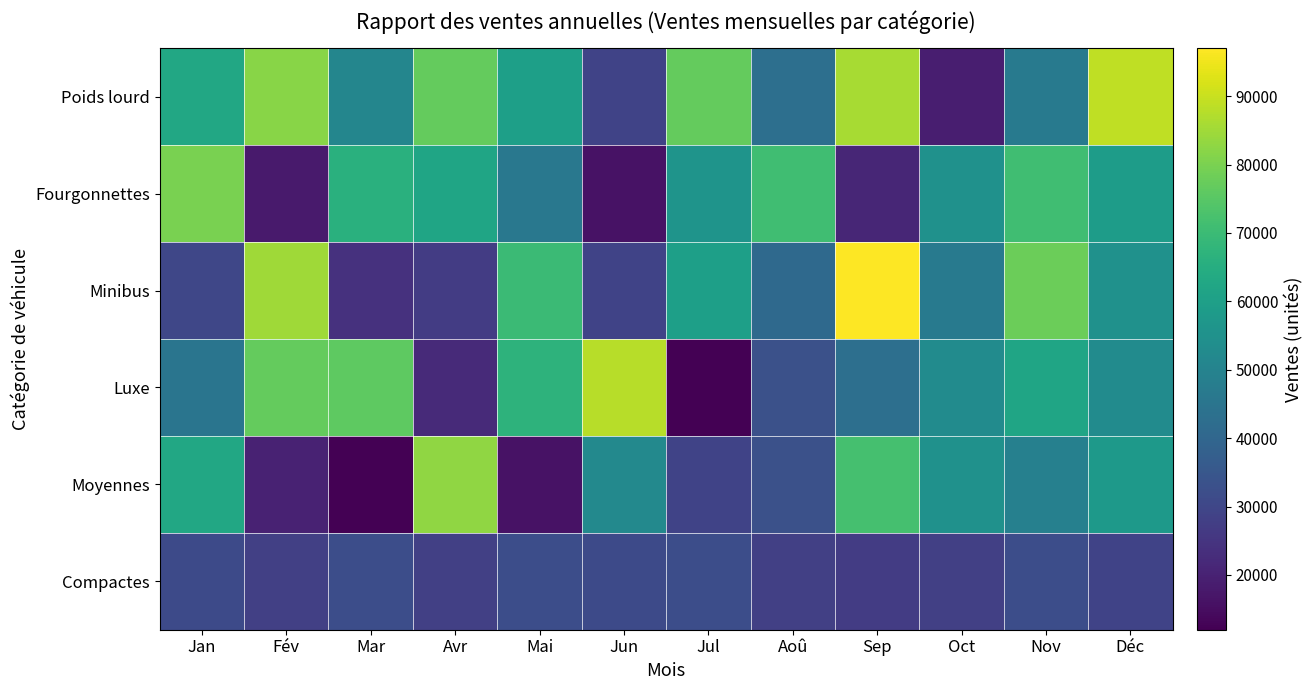

What is the total value across all series at Oct?

257000